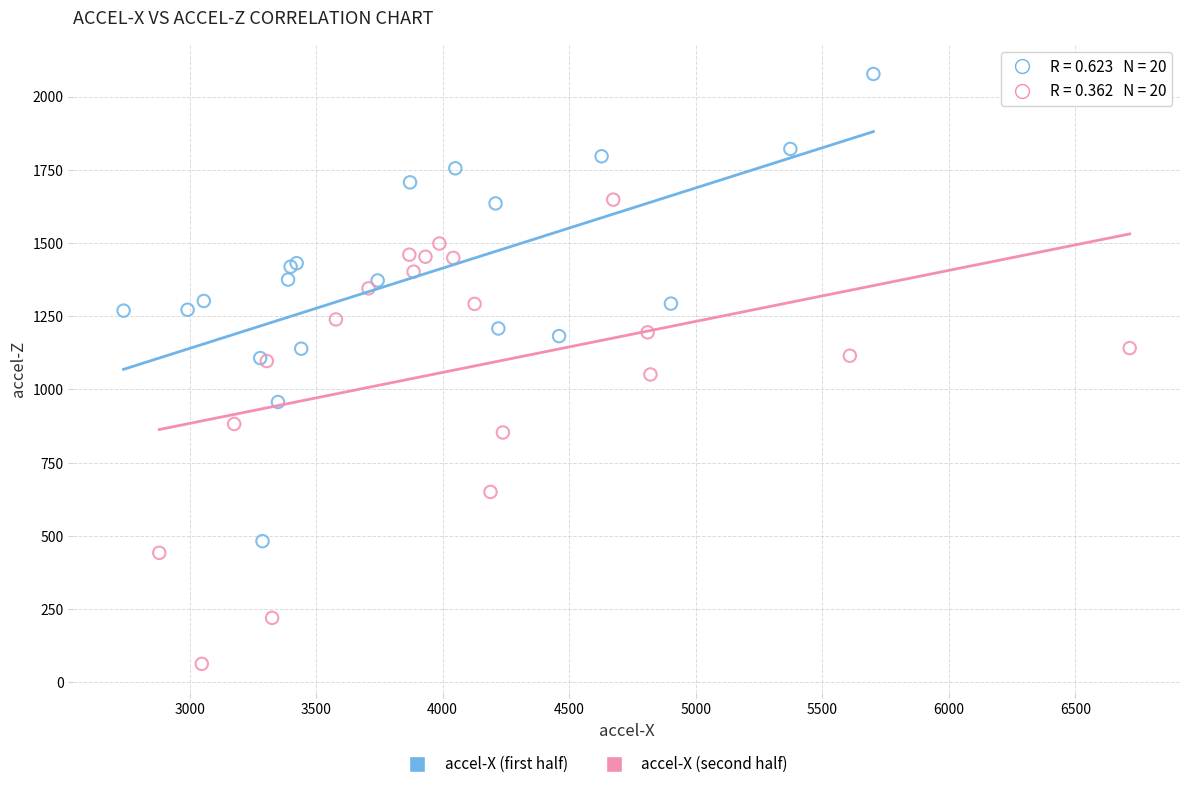

Which series contains the lowest Y value?

accel-X (second half)